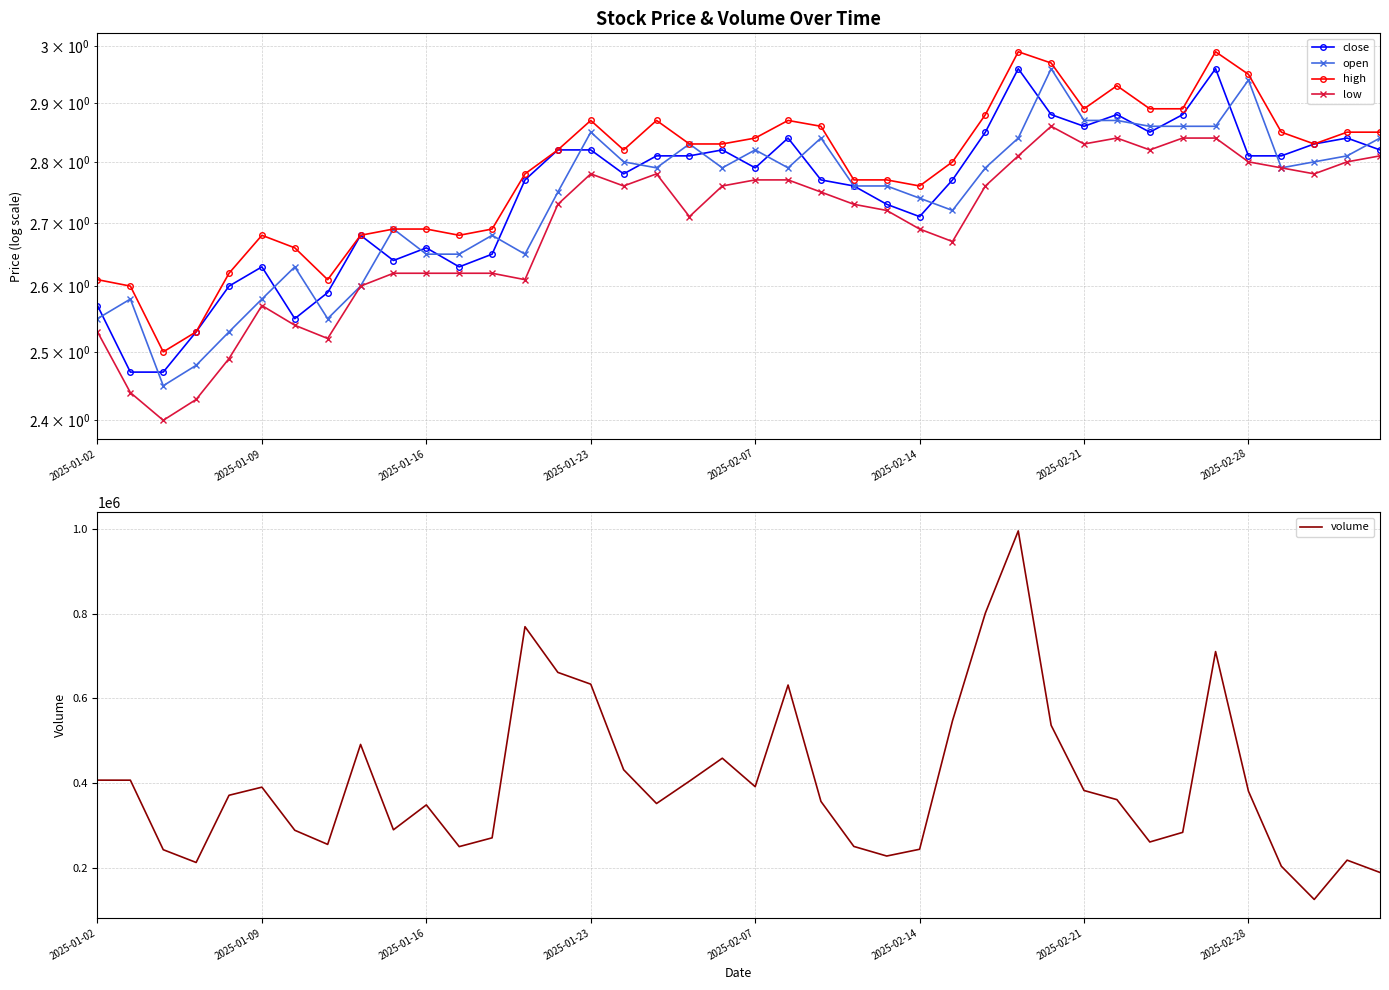

Is the value of close at 2025-01-23 greater than the value of low at 25?

No